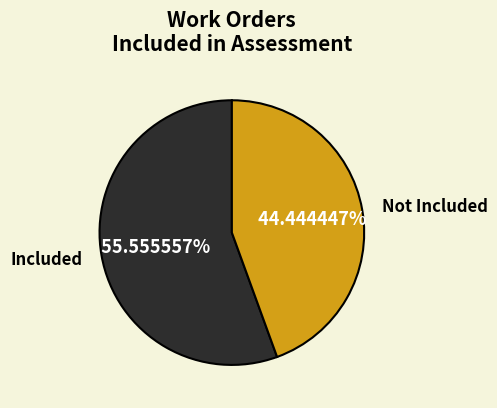

What is the smallest slice in the pie chart?

Not Included